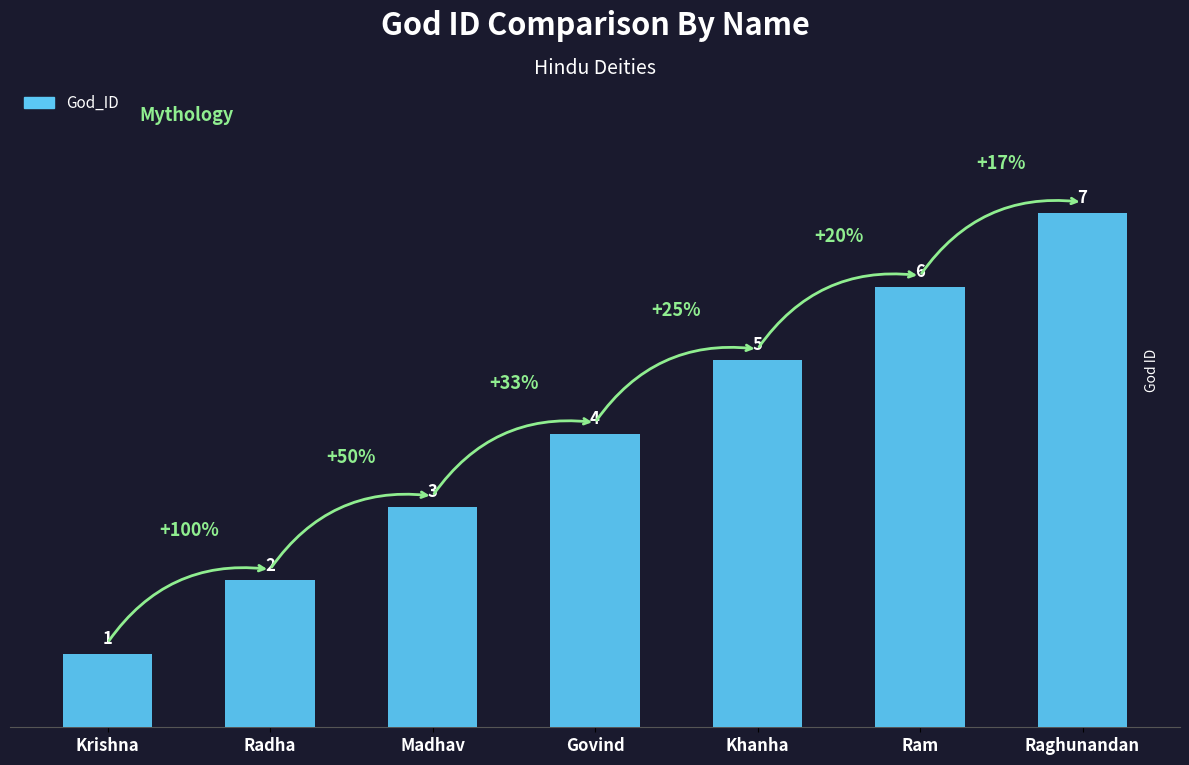

Rank the categories by value from highest to lowest.

Raghunandan, Ram, Khanha, Govind, Madhav, Radha, Krishna